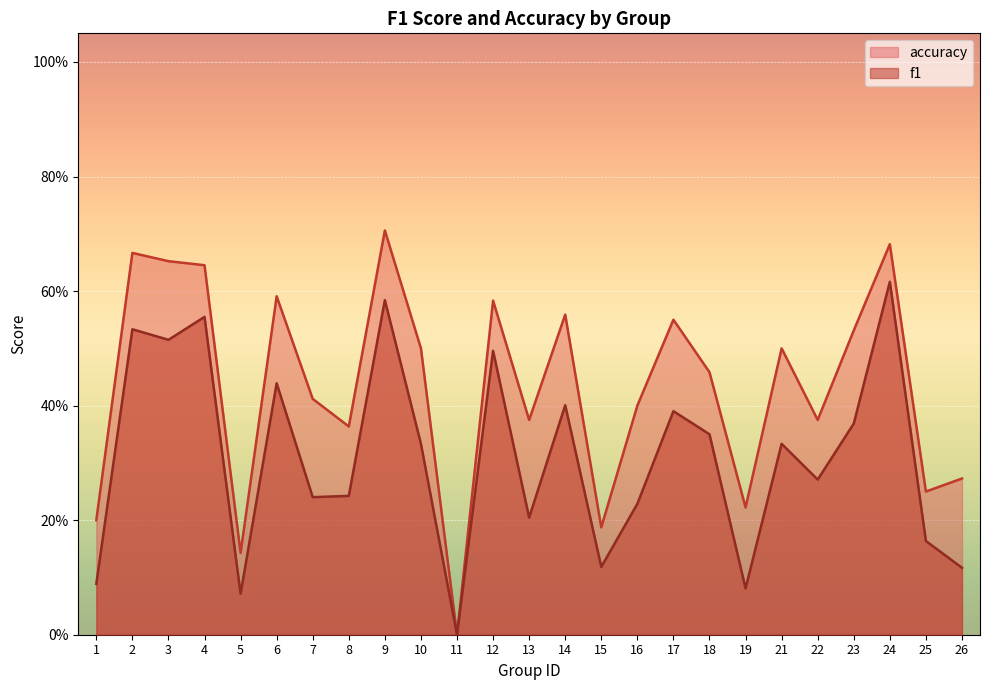

At which label does accuracy reach its minimum?

11